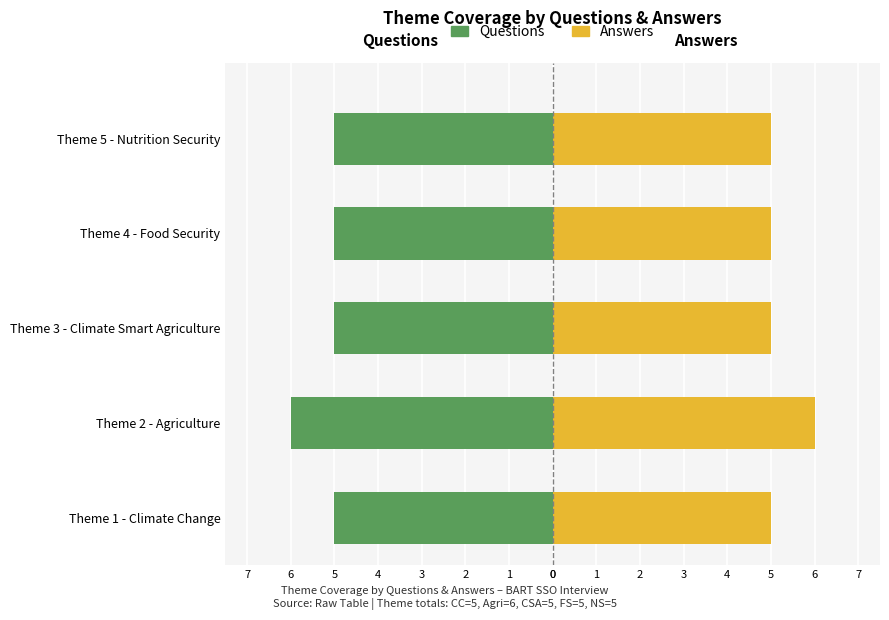

What is the greatest value displayed?

6